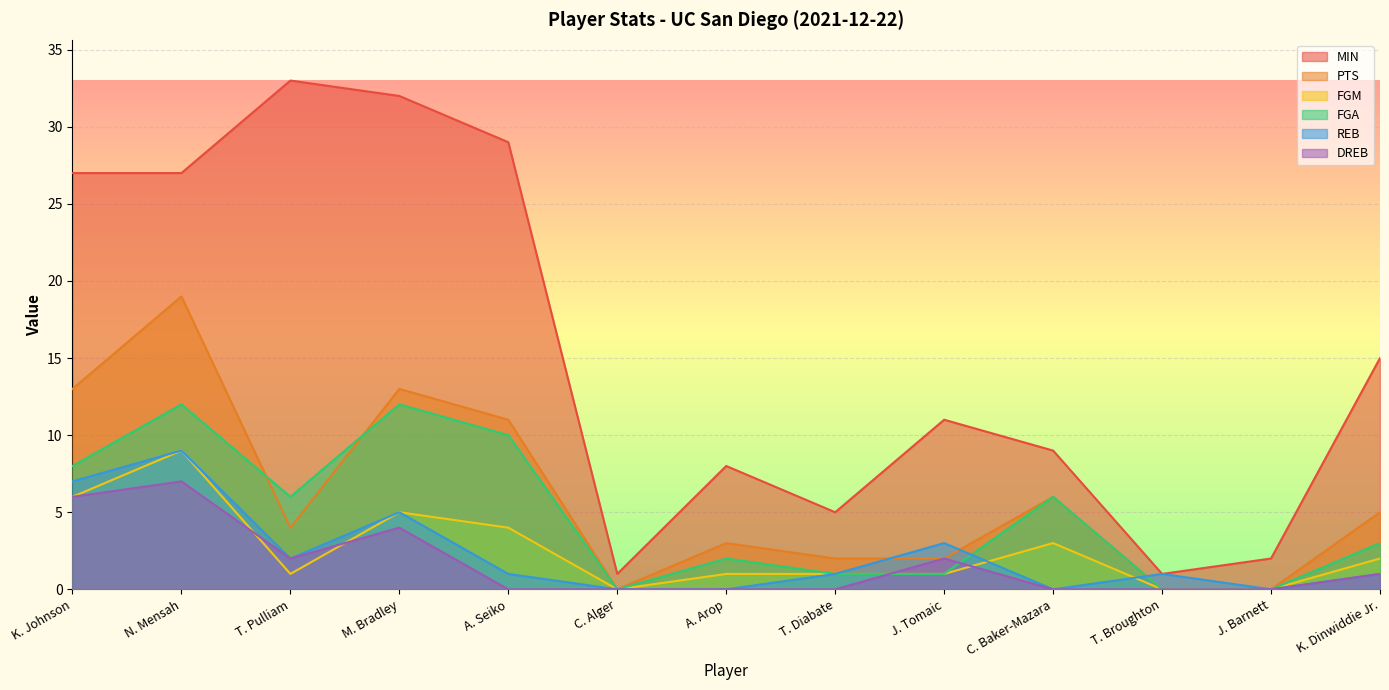

What are all the series names shown in the legend?

MIN, PTS, FGM, FGA, REB, DREB